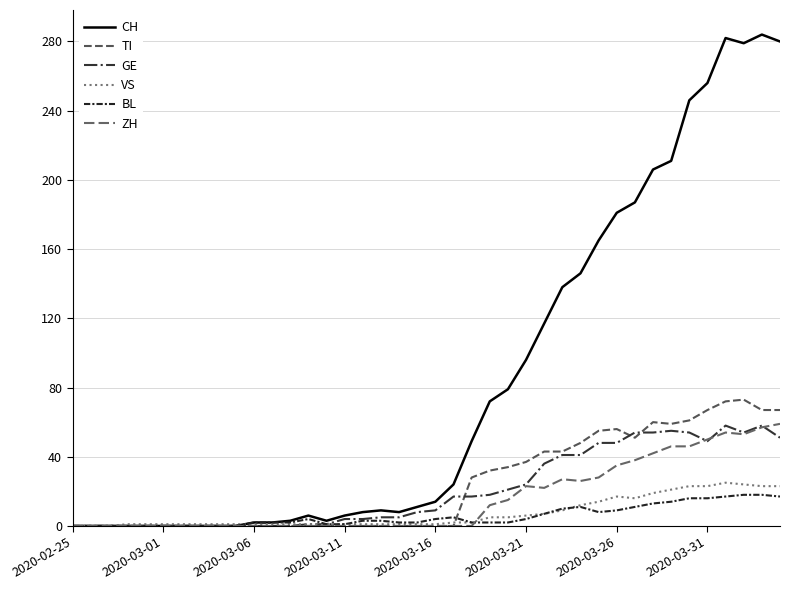

True or false: CH and GE intersect in this chart.

False